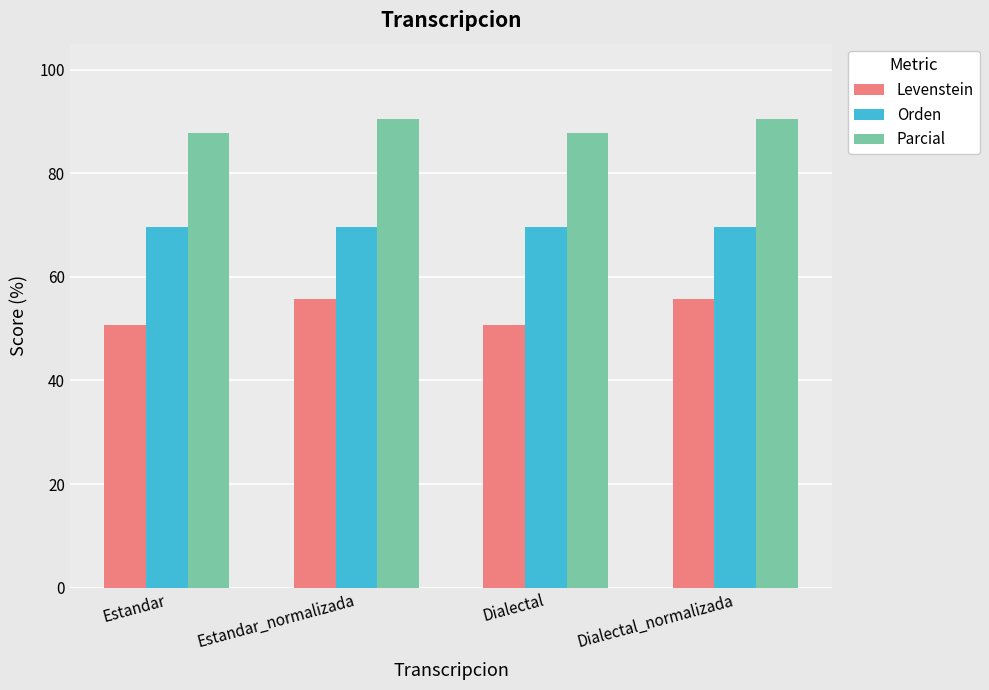

Count the Parcial values in the range 87 to 90.

2